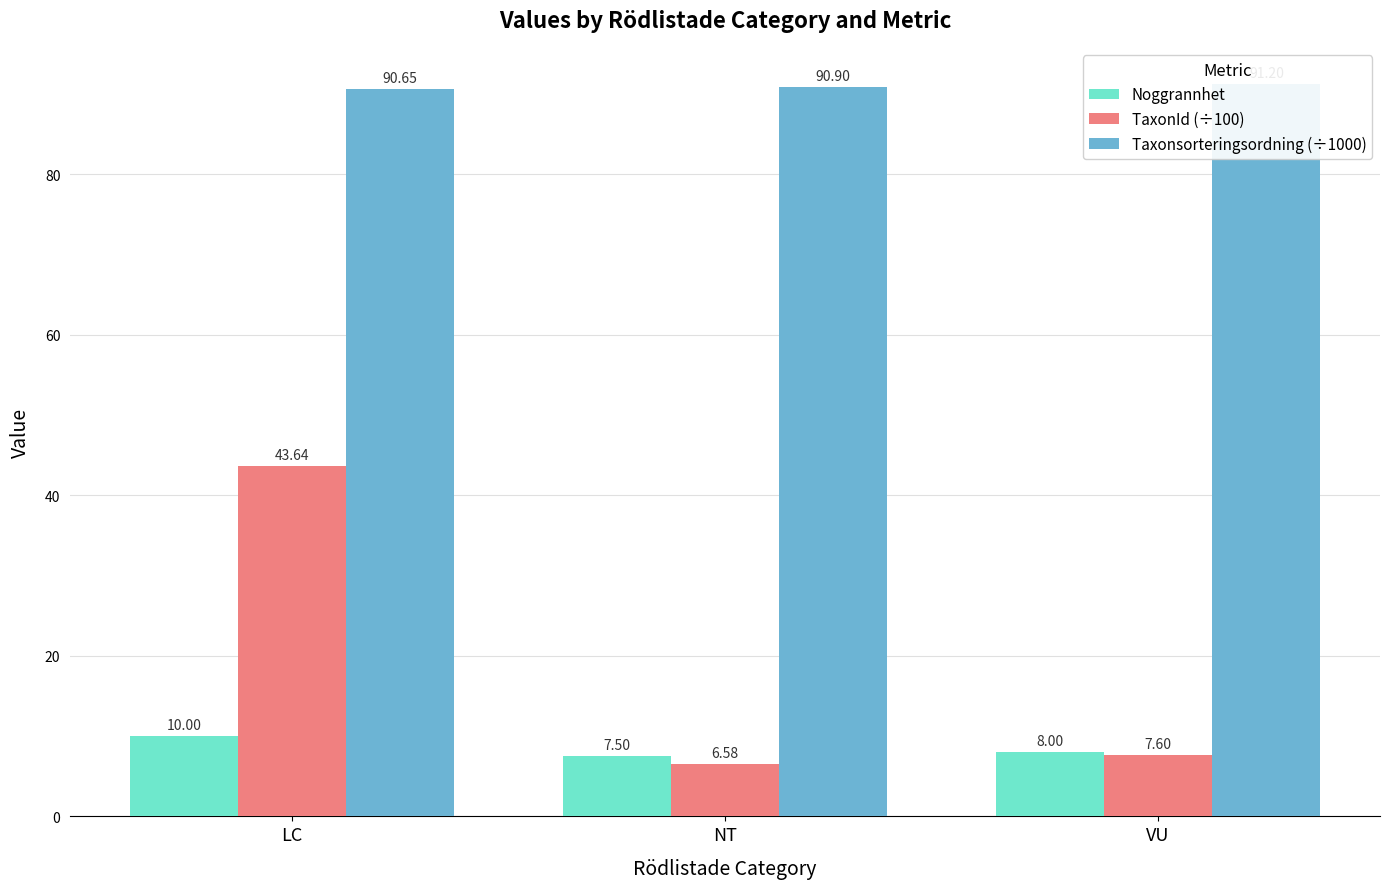

Rank the series by their maximum value, from lowest to highest.

Noggrannhet, TaxonId (÷100), Taxonsorteringsordning (÷1000)